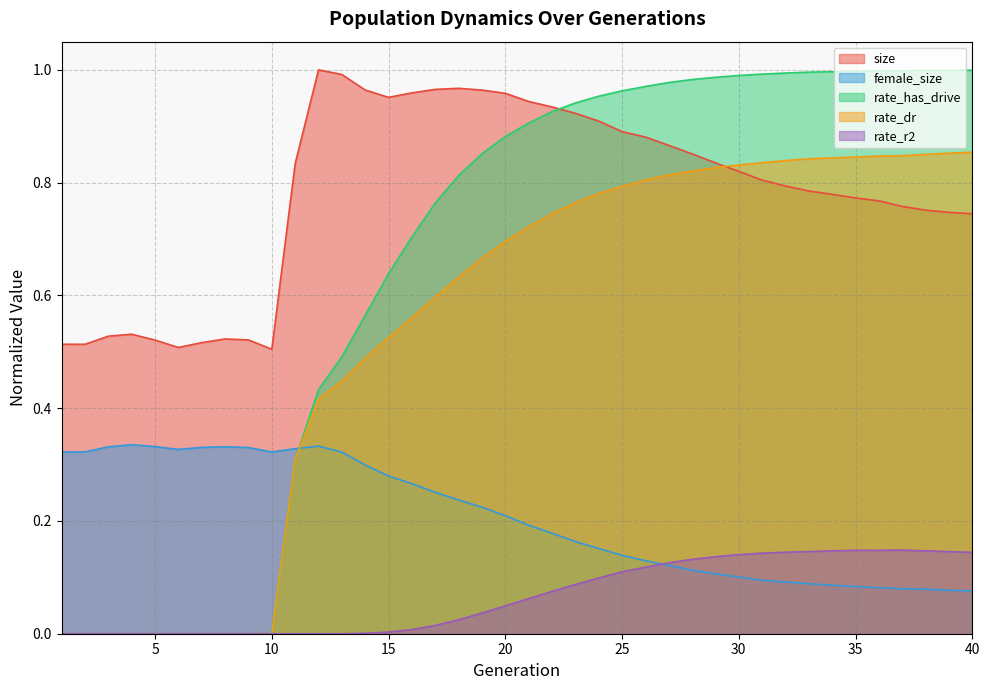

Rank the categories by rate_dr value from lowest to highest.

1, 2, 3, 4, 5, 6, 7, 8, 9, 10, 11, 12, 13, 14, 15, 16, 17, 18, 19, 20, 21, 22, 23, 24, 25, 26, 27, 28, 29, 30, 31, 32, 33, 34, 35, 36, 37, 38, 39, 40